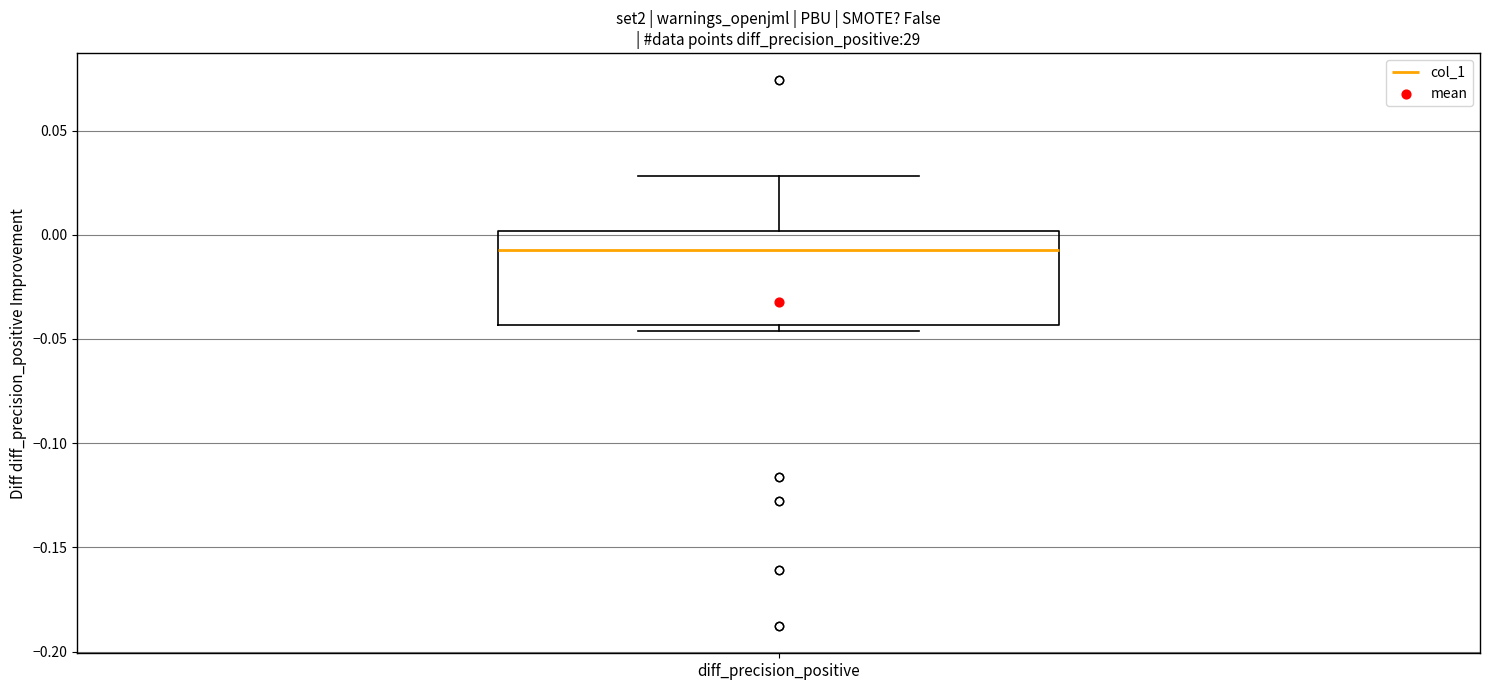

Transcribe this box plot: give where the median line is, the range the box spans, and where the two whiskers end, as read against the y-axis. The values are not printed on the chart, so give them approximately, as read against the axis.

median -0.005, box -0.045 to 0.000, whiskers -0.045 (just below the box's lower edge) to 0.030